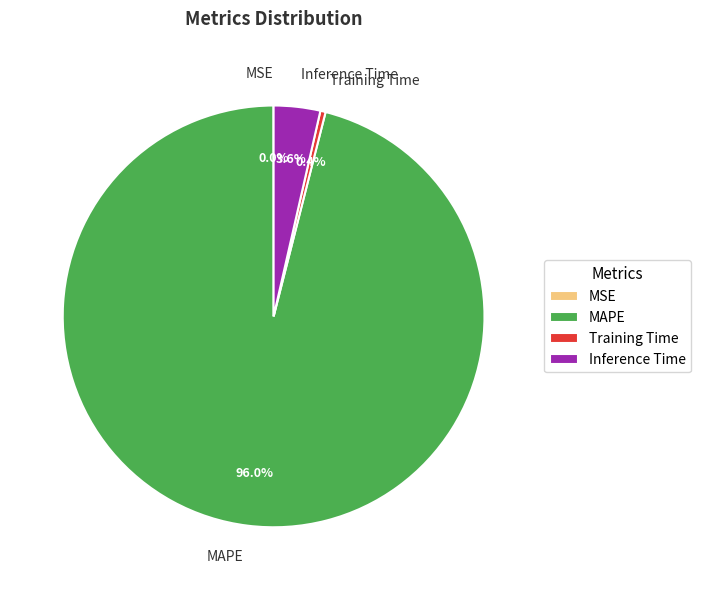

Does Inference Time represent more than half of the total?

No